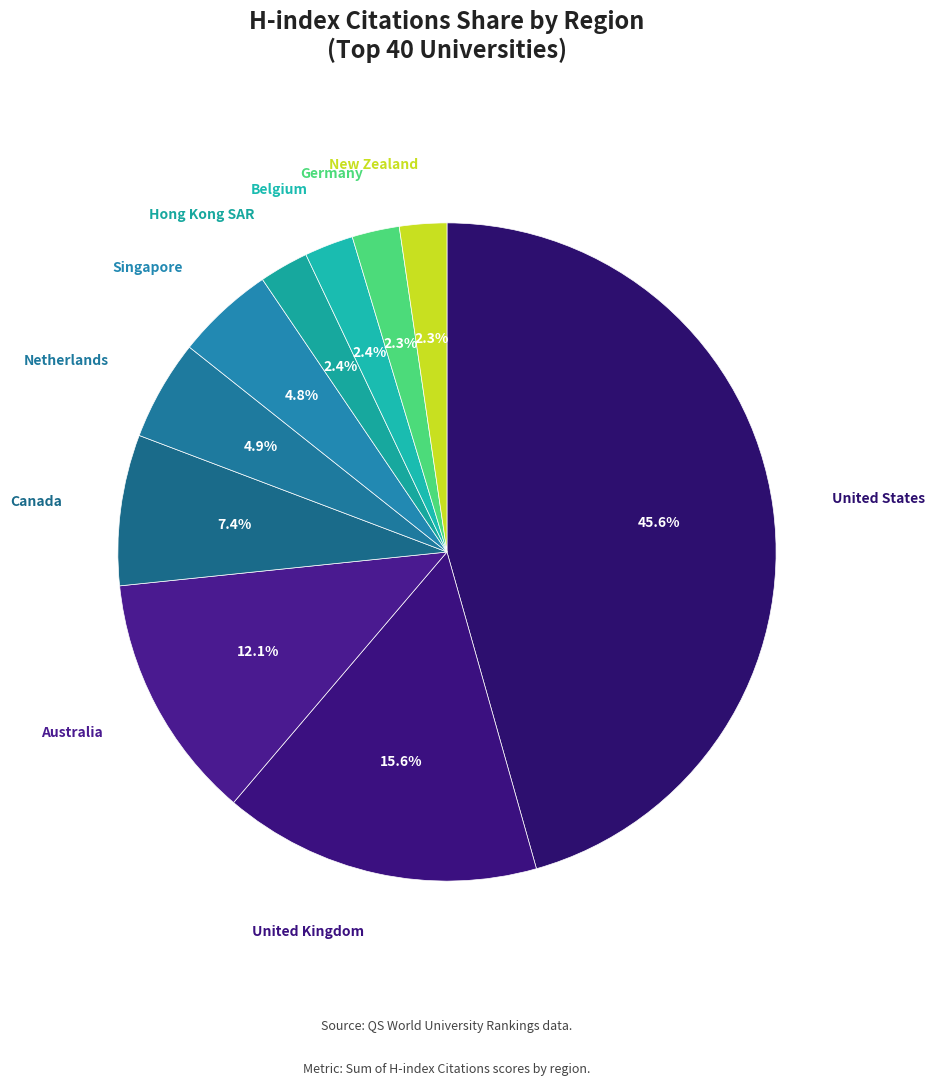

How many segments does this pie chart have?

10